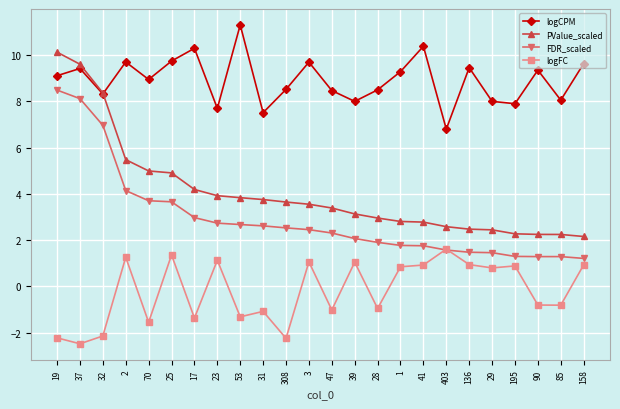

What is the total value across all series at 39?

14.2